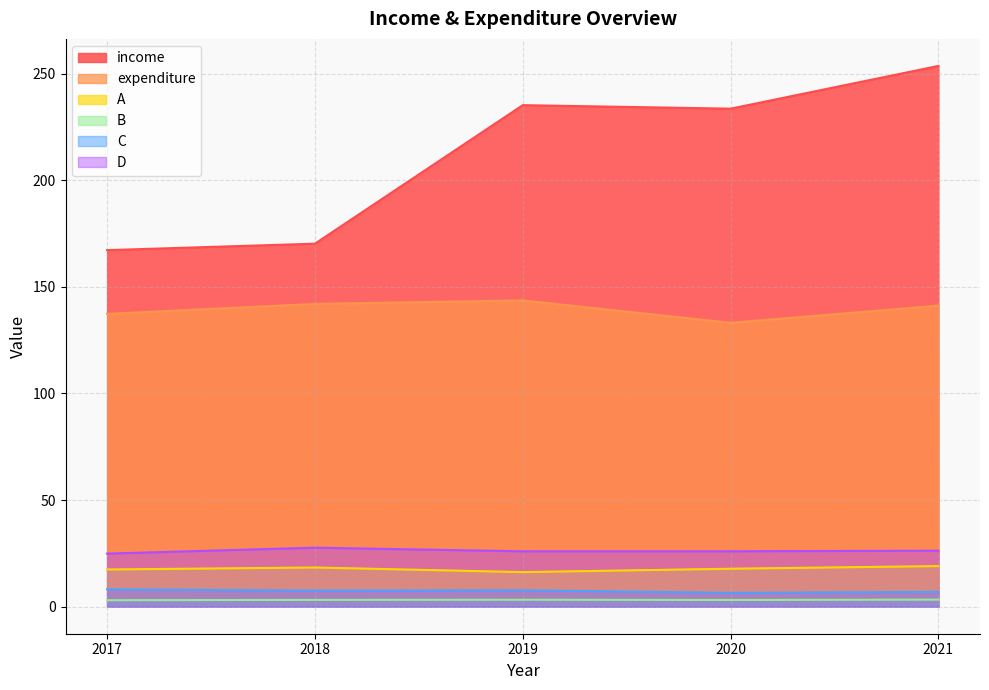

True or false: B and A intersect in this chart.

False